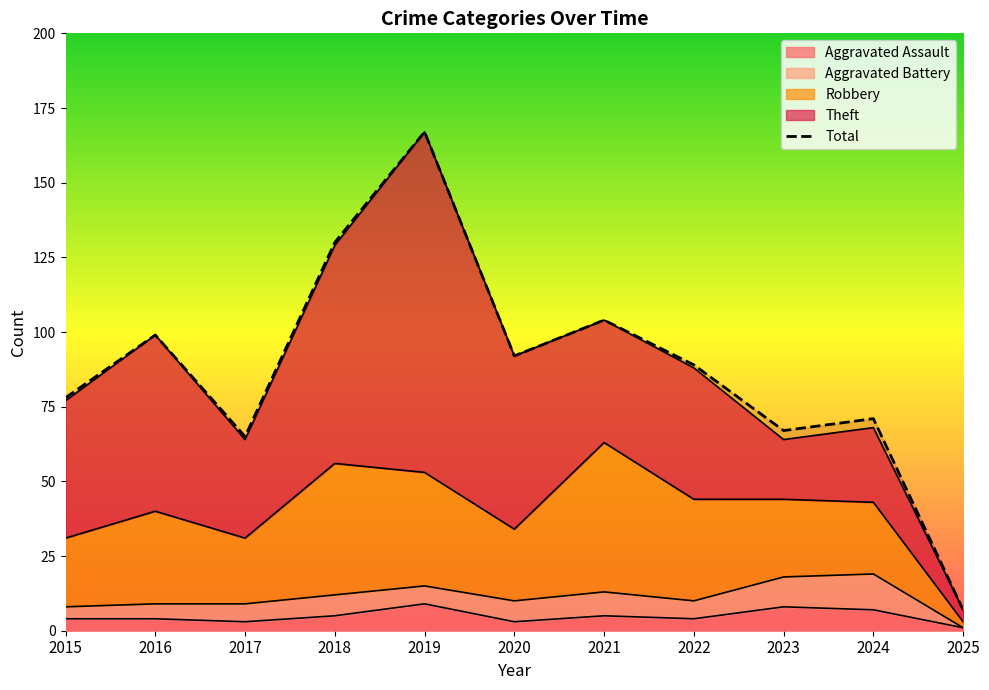

Read the Theft value at 2020.

58